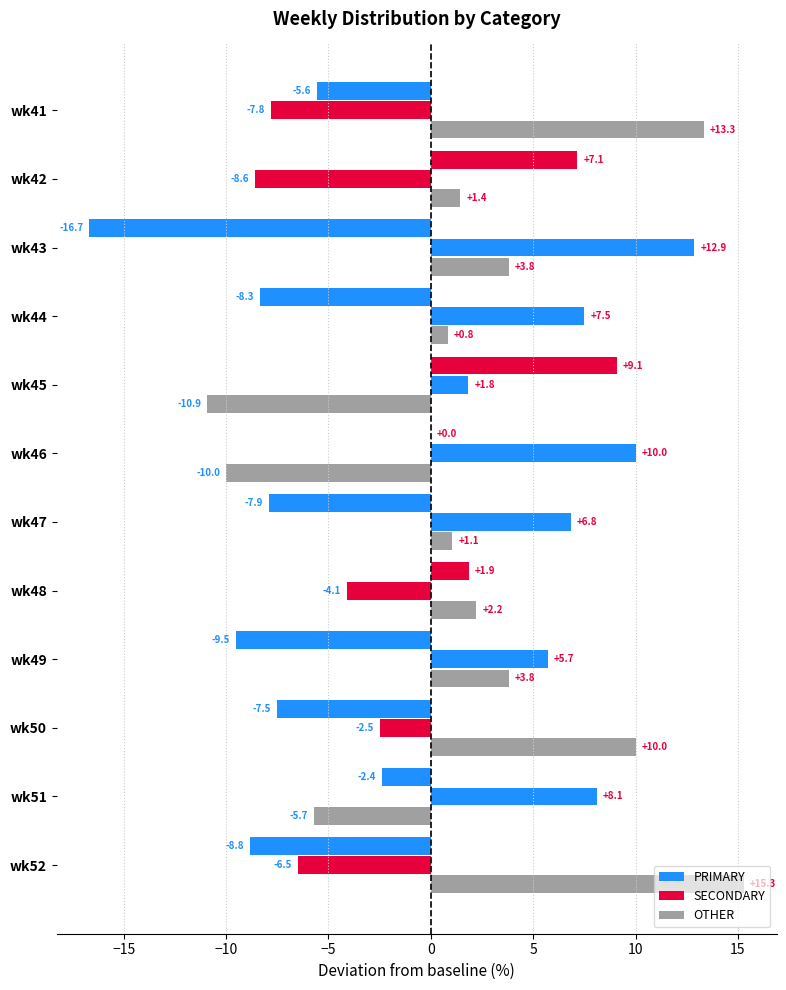

At how many categories does at least one series exceed 4?

11